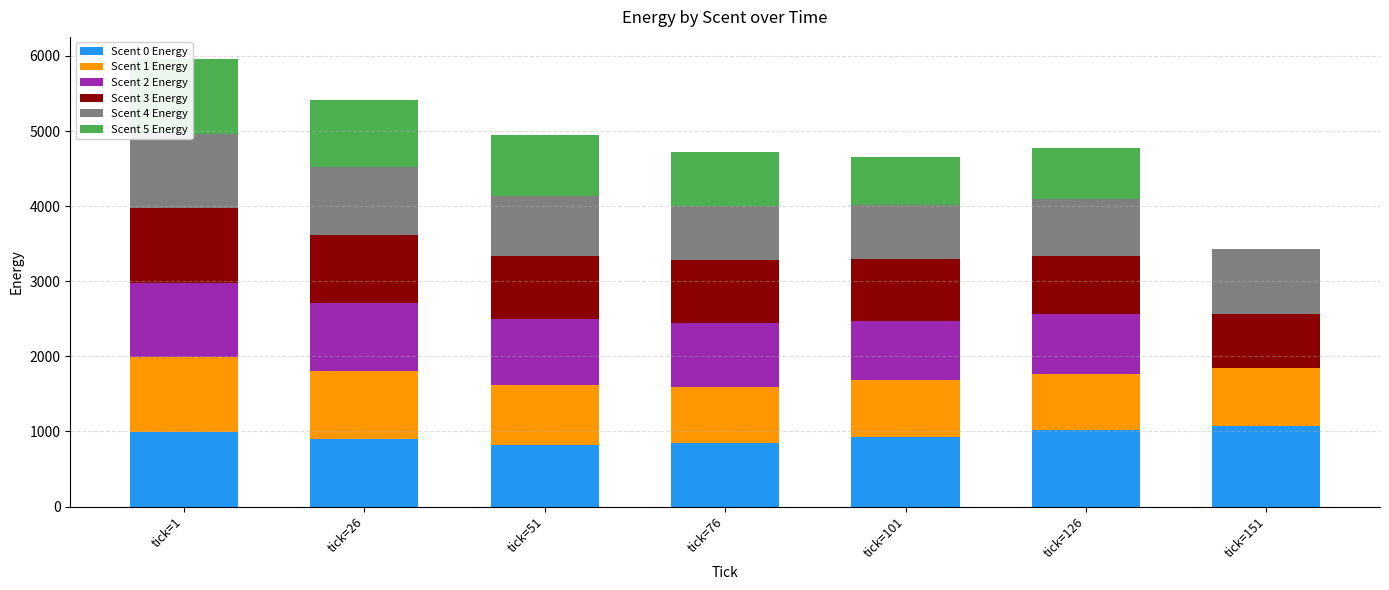

What is the difference between the maximum and minimum values in the Scent 0 Energy series?

256.5